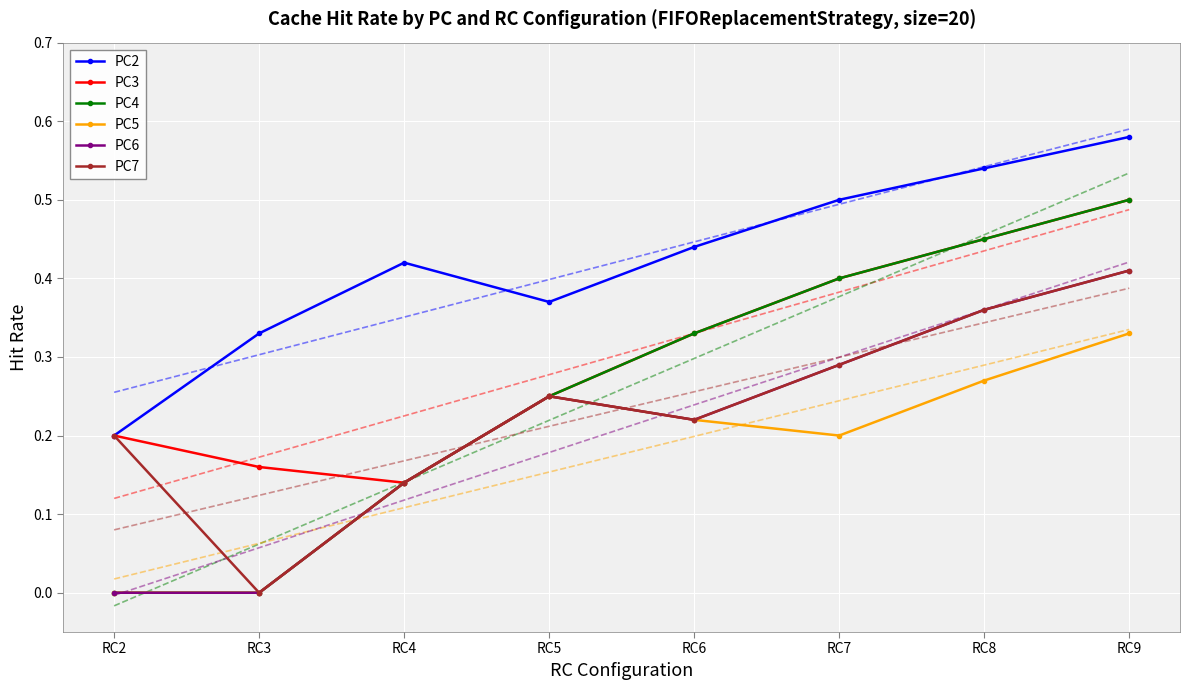

Reading left to right, extract all data points from this chart.

PC2: 0.2	0.3	0.4	0.4	0.4	0.5	0.5	0.6
PC3: 0.2	0.2	0.1	0.2	0.3	0.4	0.5	0.5
PC4: 0.0	0.0	0.1	0.2	0.3	0.4	0.5	0.5
PC5: 0.0	0.0	0.1	0.2	0.2	0.2	0.3	0.3
PC6: 0.0	0.0	0.1	0.2	0.2	0.3	0.4	0.4
PC7: 0.2	0.0	0.1	0.2	0.2	0.3	0.4	0.4